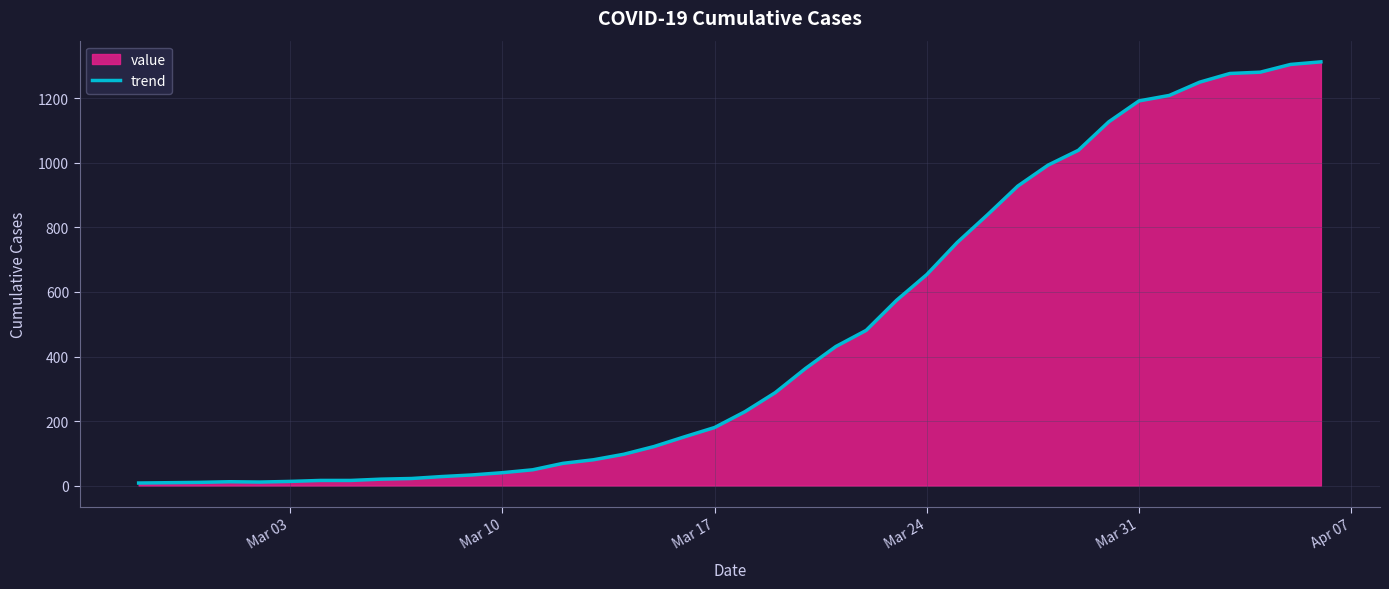

What is the difference between the maximum and minimum values?

1305